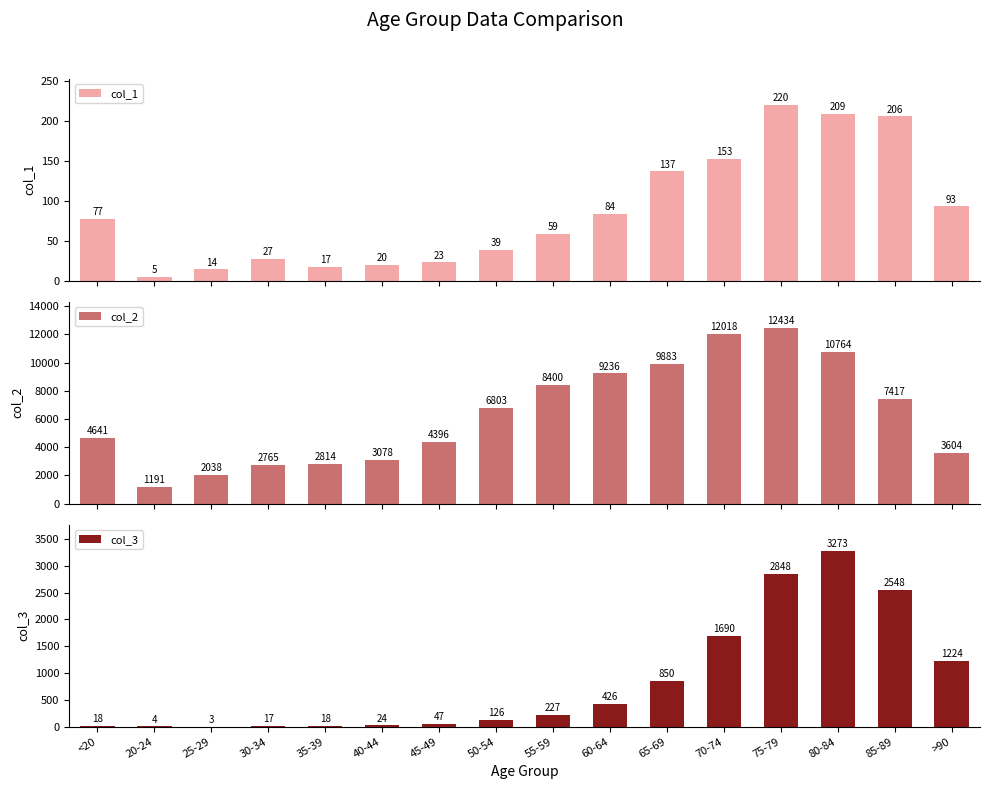

Reading right to left, transcribe all the data shown in this chart.

col_1: 93	206	209	220	153	137	84	59	39	23	20	17	27	14	5	77
col_2: 3604	7417	10764	12434	12018	9883	9236	8400	6803	4396	3078	2814	2765	2038	1191	4641
col_3: 1224	2548	3273	2848	1690	850	426	227	126	47	24	18	17	3	4	18